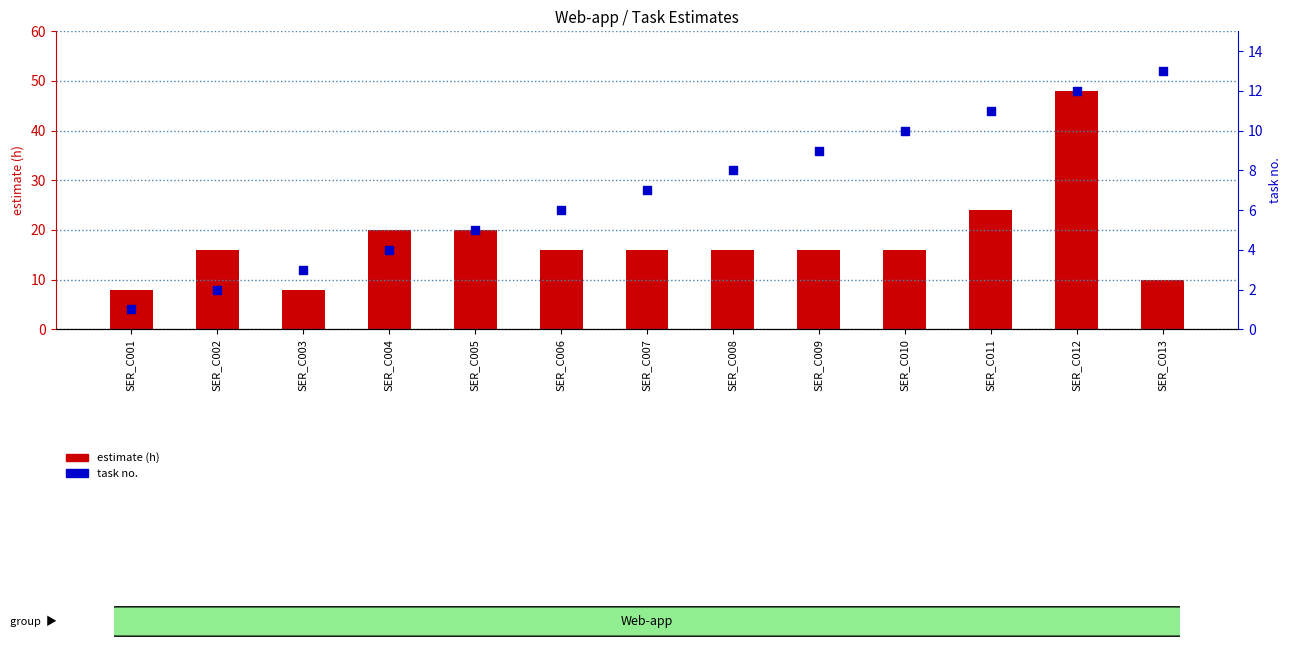

At how many categories does at least one series exceed 13?

10